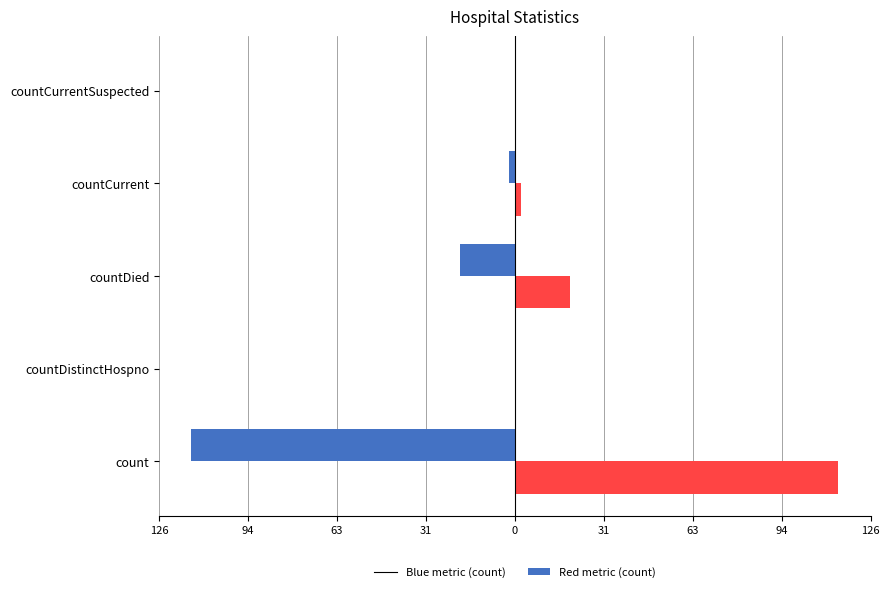

Is it true that Red metric equals 50.9 at countCurrentSuspected?

False